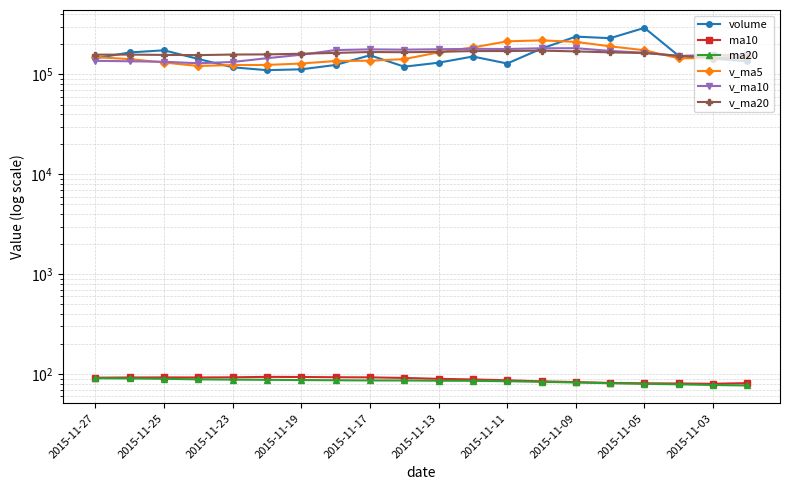

After their last crossing, which series has the higher values: volume or v_ma5?

v_ma5